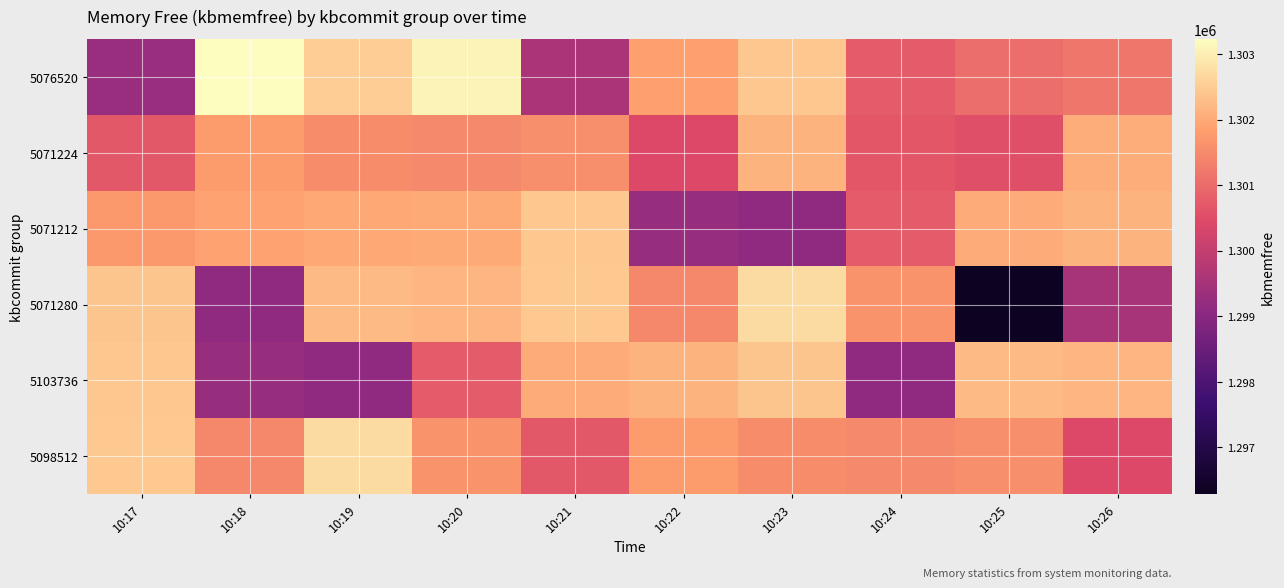

How many series are shown in this chart?

6